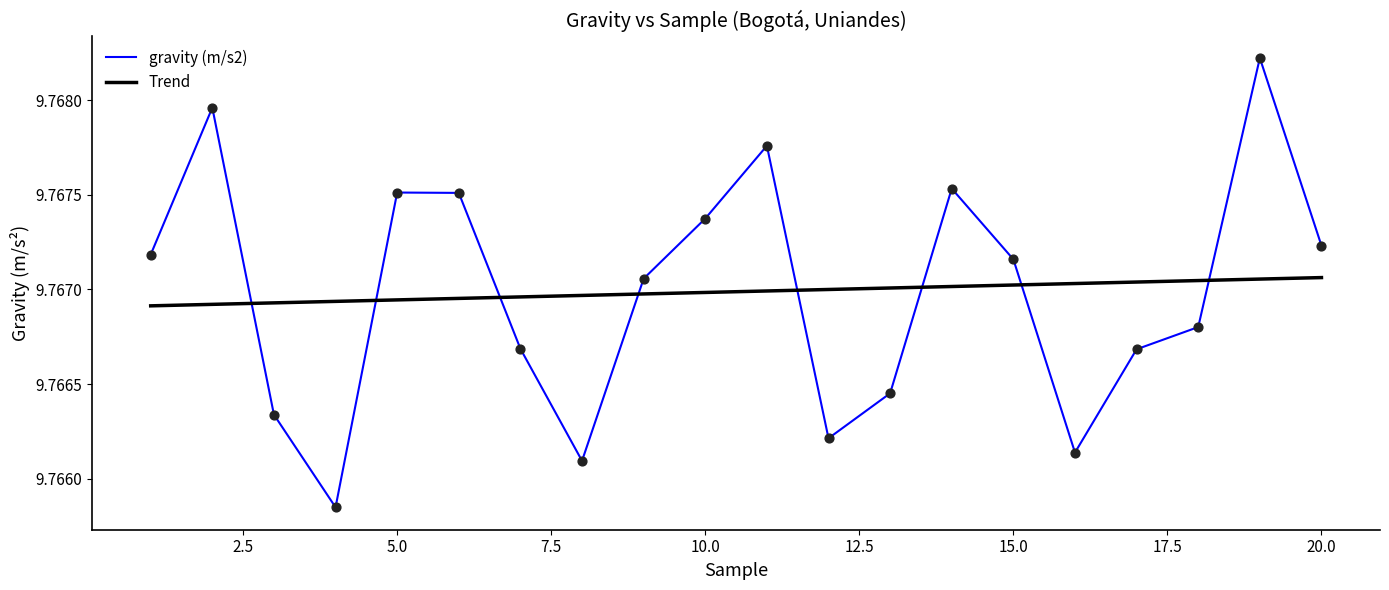

Which series has the largest range (max minus min)?

gravity (m/s2)